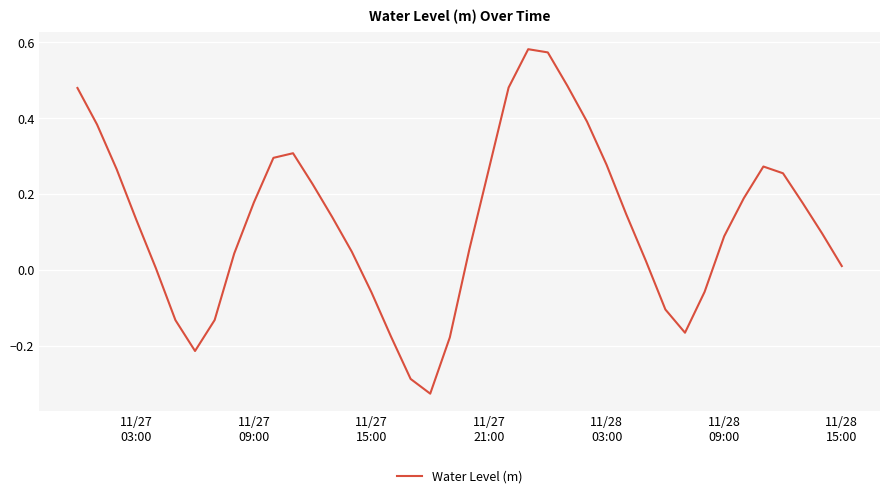

What is the difference between the maximum and minimum values?

0.9